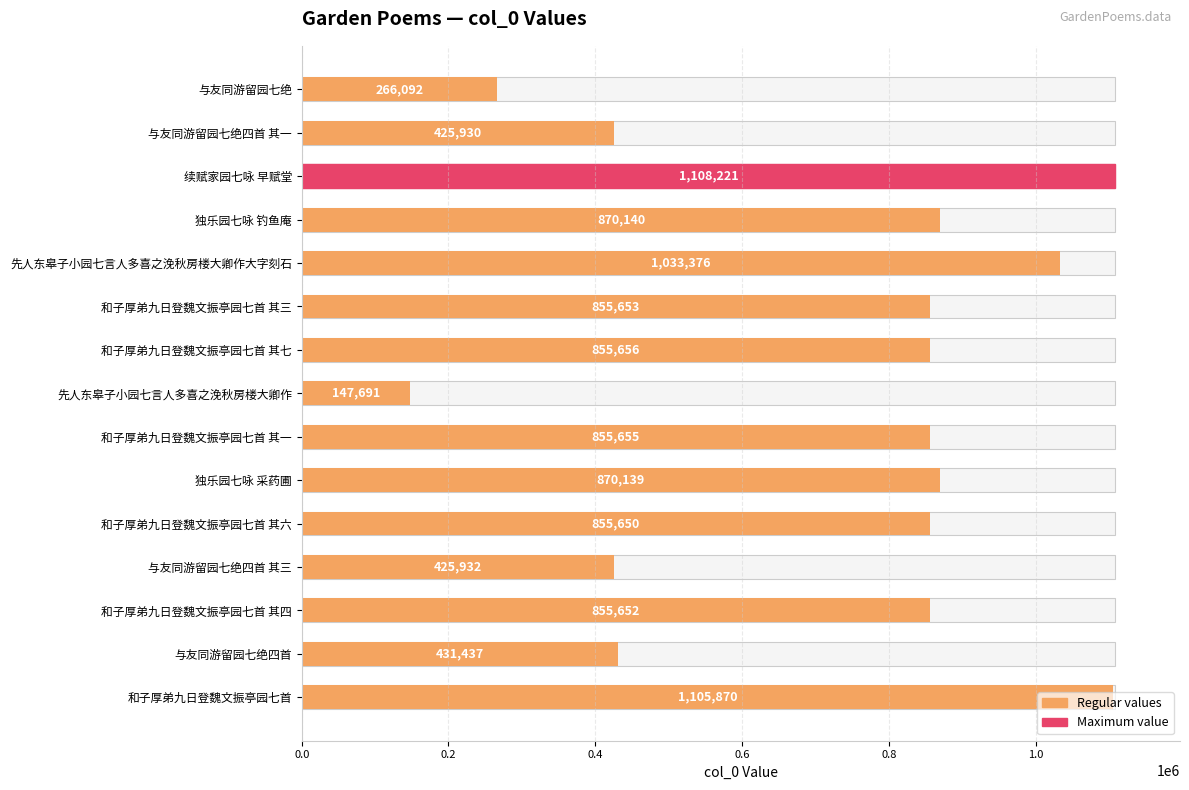

What is the value of the 6th bar from the left?

855653